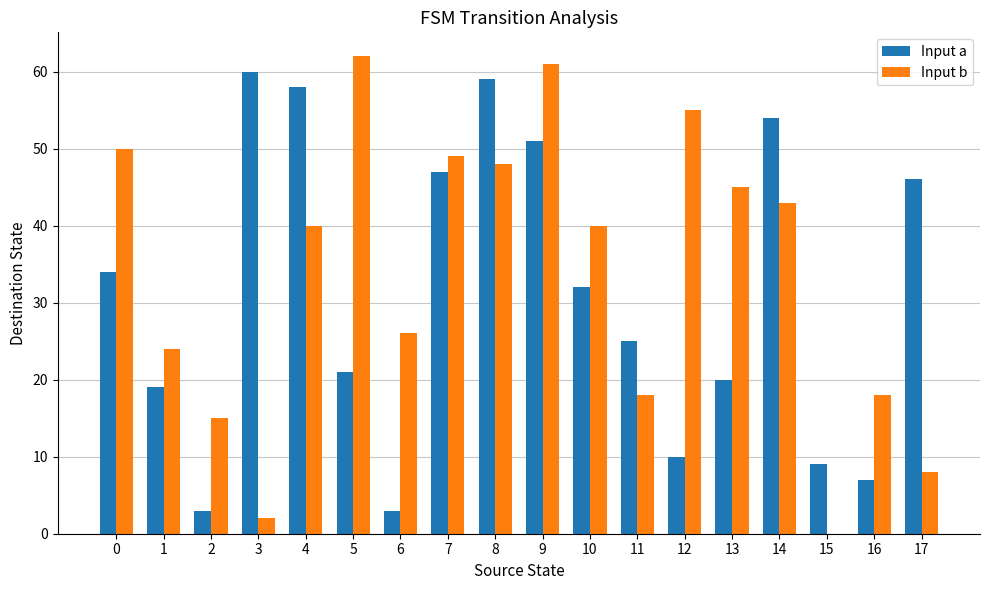

Is the value of Input b at 16 greater than the value of Input a at 11?

No